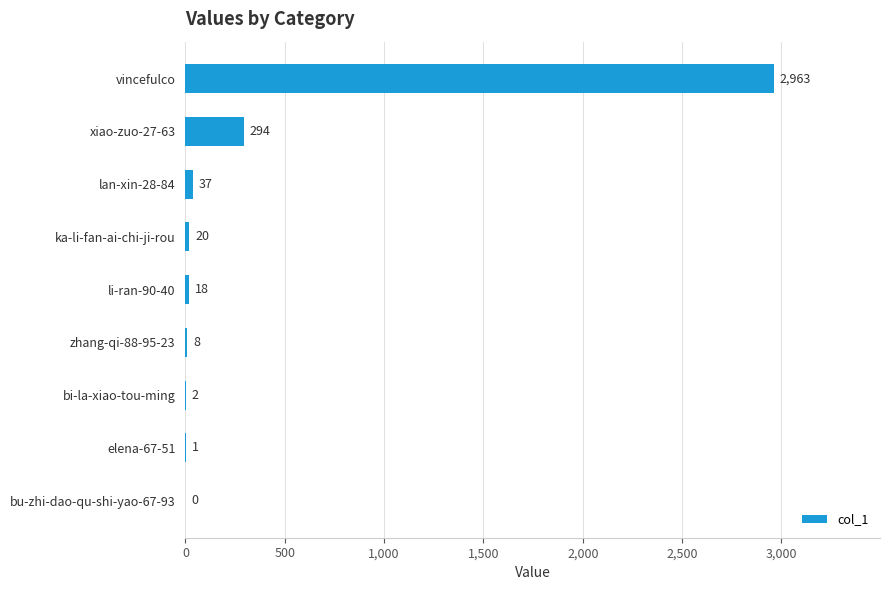

What is the sum of the values at bu-zhi-dao-qu-shi-yao-67-93 and ka-li-fan-ai-chi-ji-rou?

20